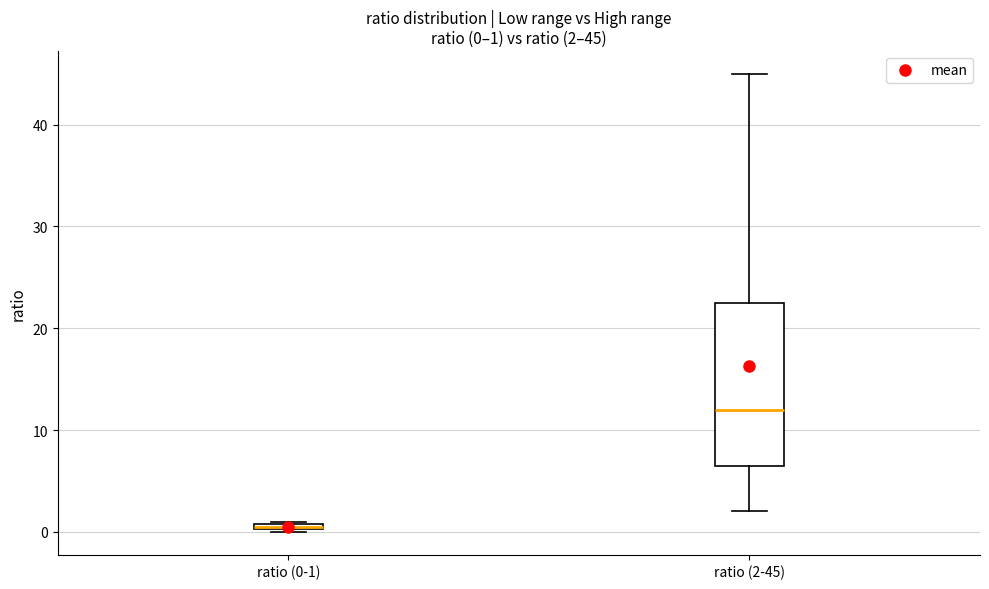

Which box has the lowest median line?

ratio (0-1)